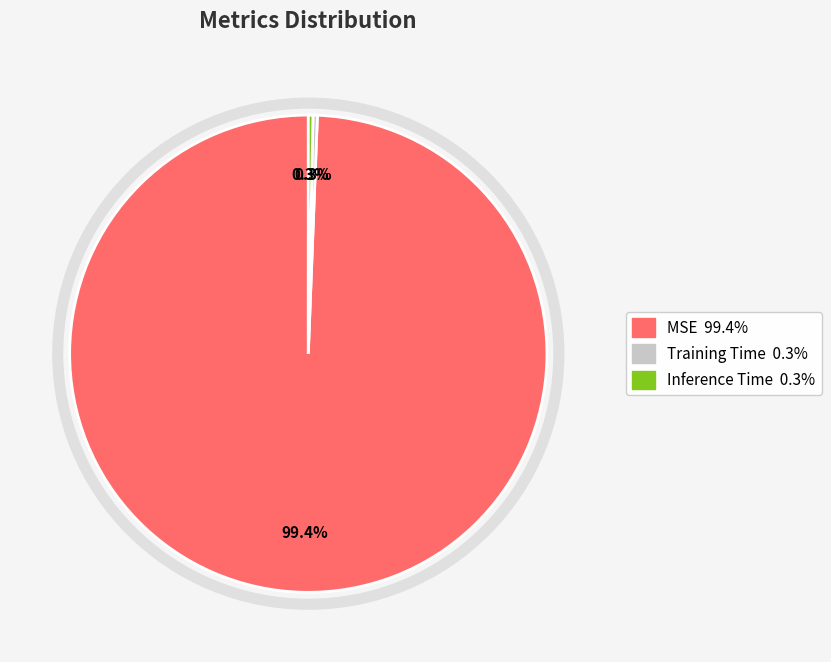

Count the number of slices in the pie.

3